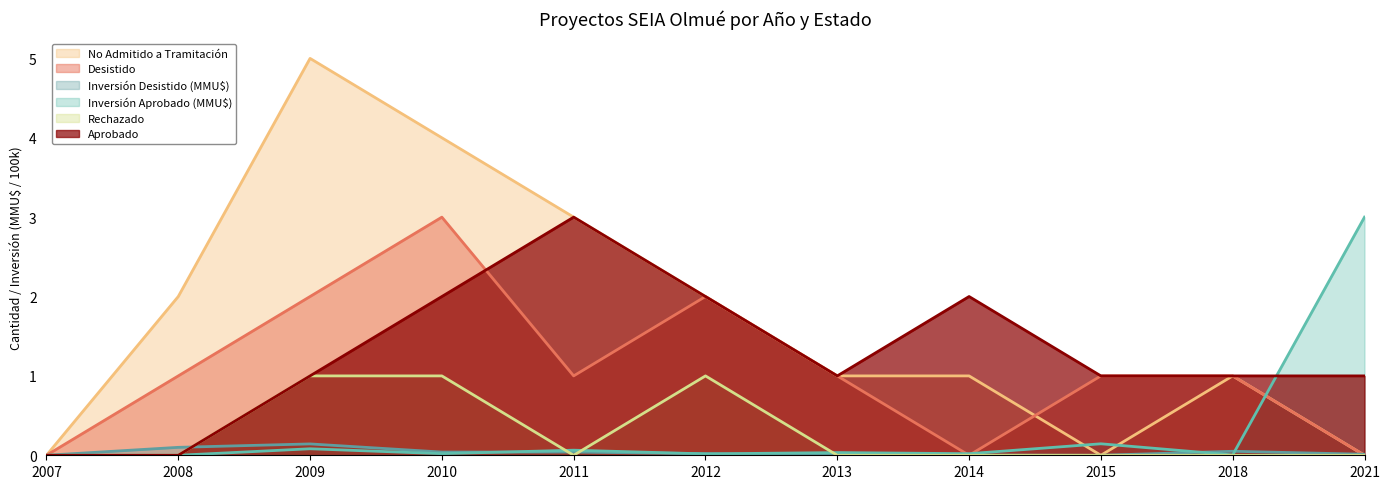

Which series has the widest spread of values?

No Admitido a Tramitación